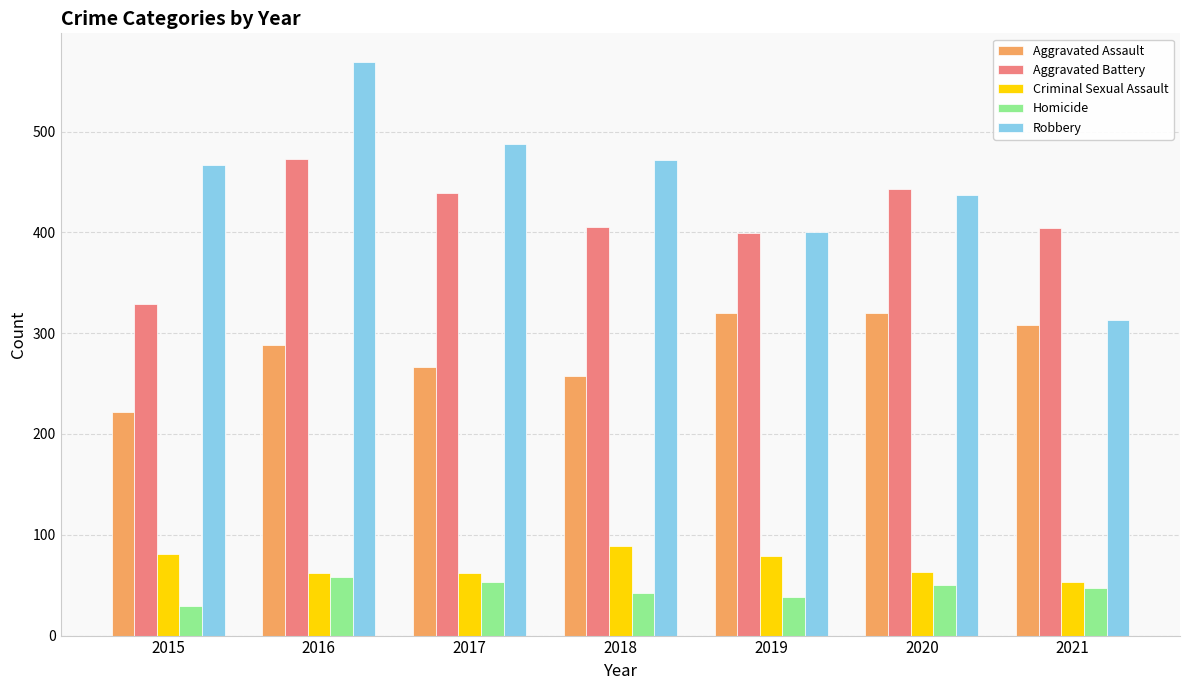

How many data points does each series have?

7